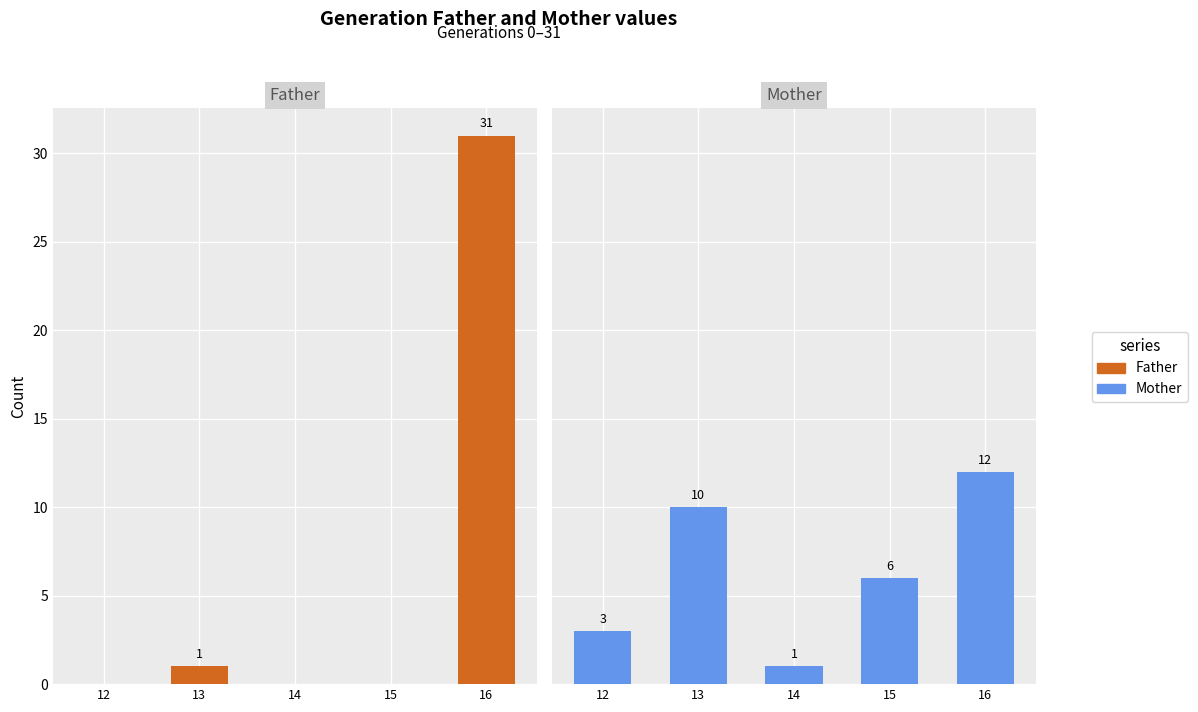

Reading left to right, list all the values displayed in this chart.

Father: 0	1	0	0	31
Mother: 3	10	1	6	12